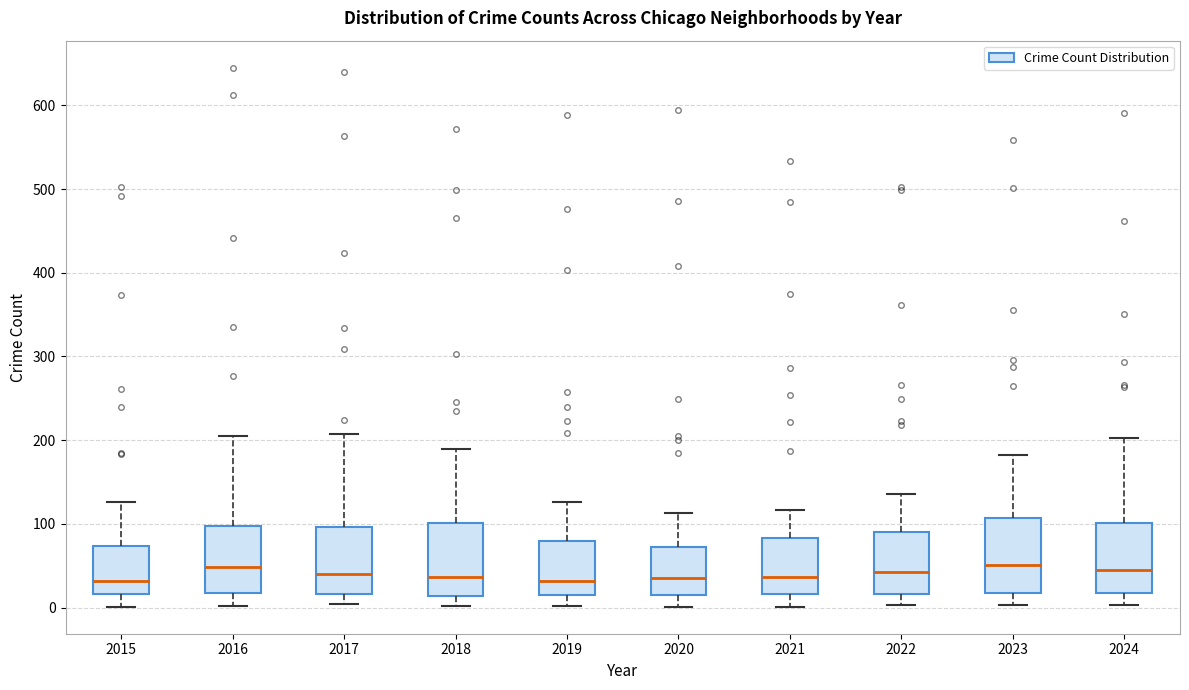

Reading left to right, transcribe this box plot: for each box, give where its median line is, the range the box spans, and where its two whiskers end, as read against the y-axis. The values are not printed on the chart, so give them approximately, as read against the axis.

2015: median 30, box 20 to 70, whiskers 0 to 130
2016: median 50, box 20 to 100, whiskers 0 to 210
2017: median 40, box 20 to 100, whiskers 0 to 210
2018: median 40, box 10 to 100, whiskers 0 to 190
2019: median 30, box 10 to 80, whiskers 0 to 130
2020: median 40, box 20 to 70, whiskers 0 to 110
2021: median 40, box 20 to 80, whiskers 0 to 120
2022: median 40, box 20 to 90, whiskers 0 to 140
2023: median 50, box 20 to 110, whiskers 0 to 180
2024: median 50, box 20 to 100, whiskers 0 to 200